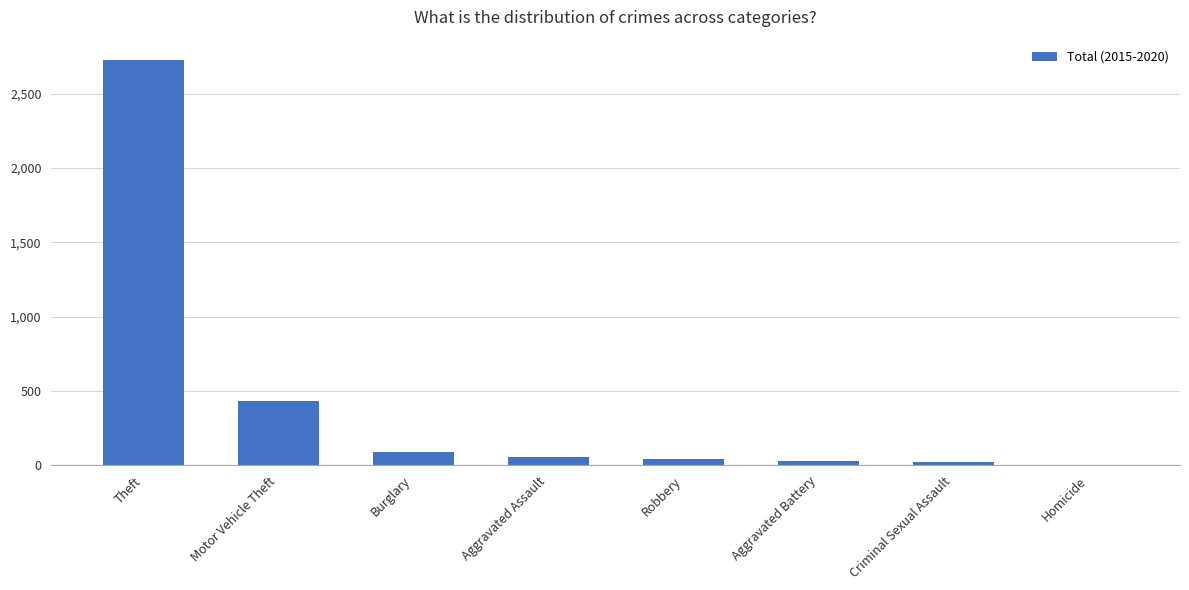

Which label corresponds to the largest value in the chart?

Theft